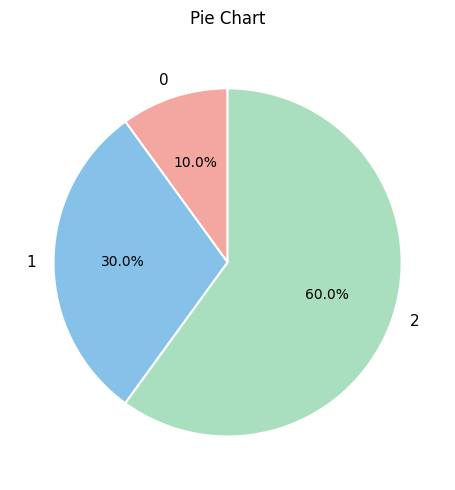

What is the ratio of the value at 0 to the value at 2?

0.2